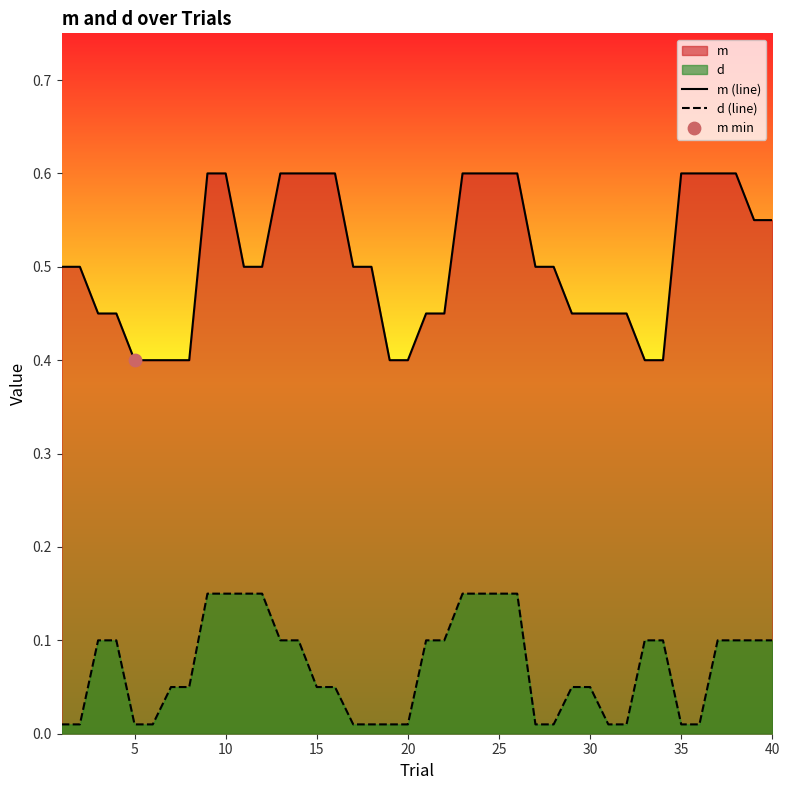

Which series has the widest spread of Y values?

m (line)